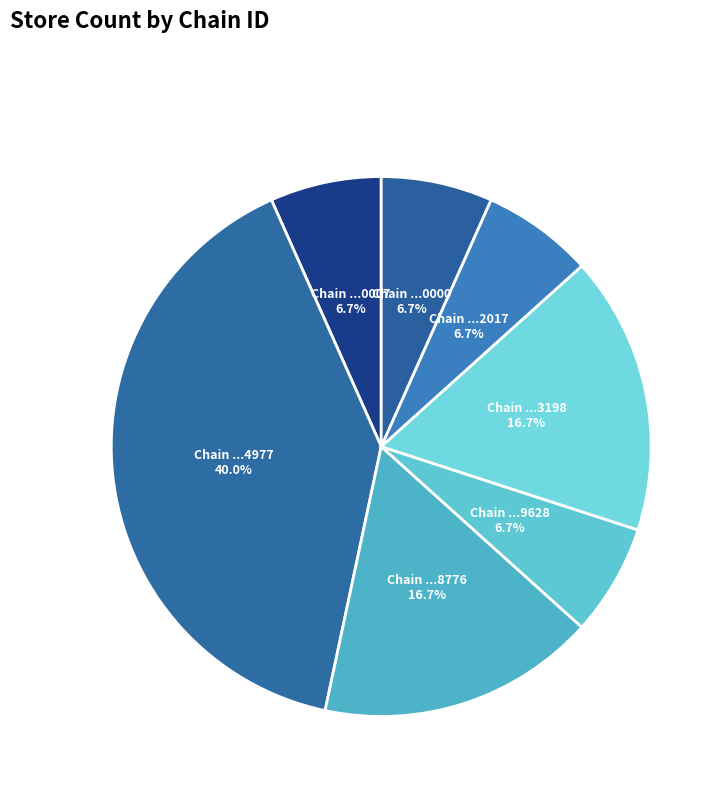

To the nearest percent, what is the average slice percentage?

14%